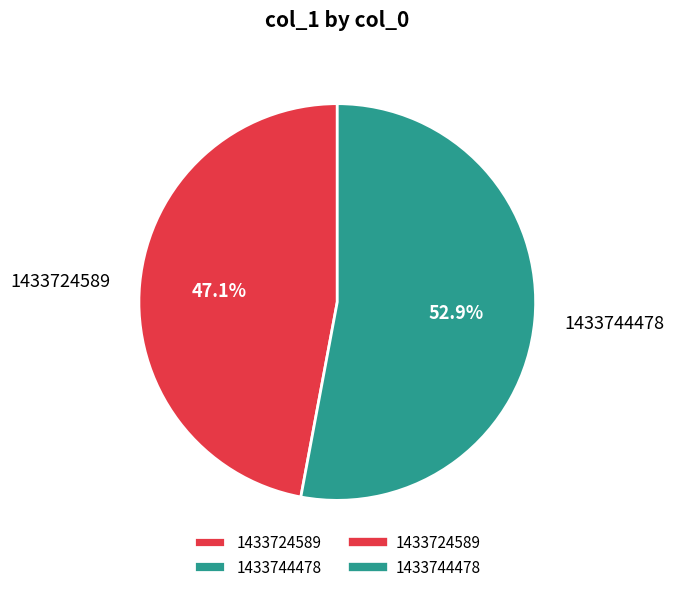

Which slice is the largest?

1433744478